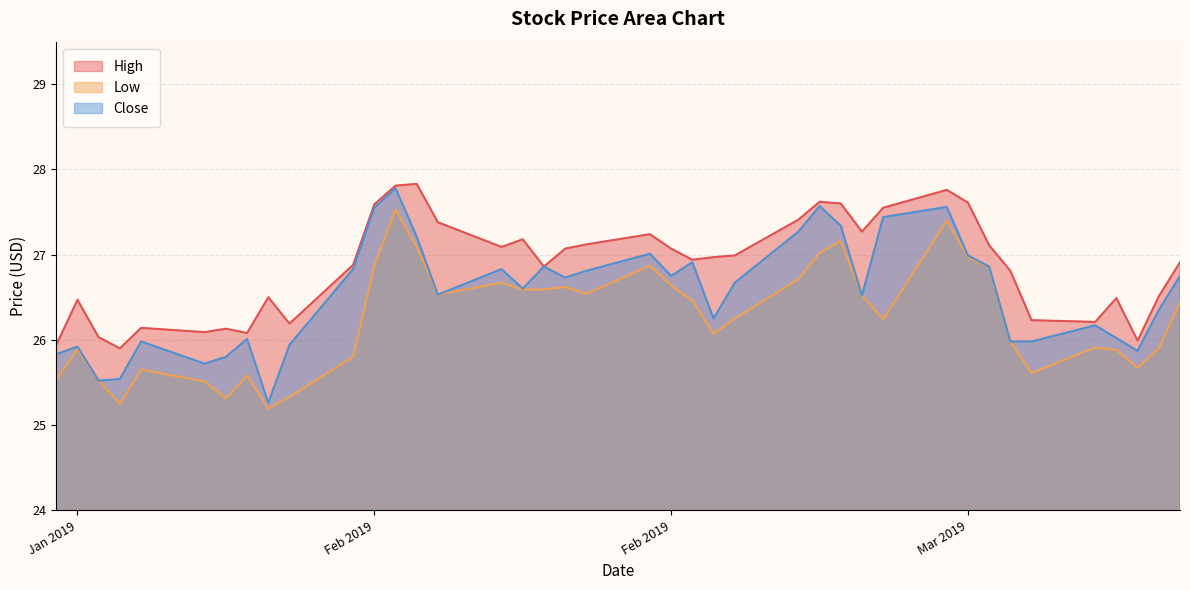

What is the lowest value of the High series?

25.9